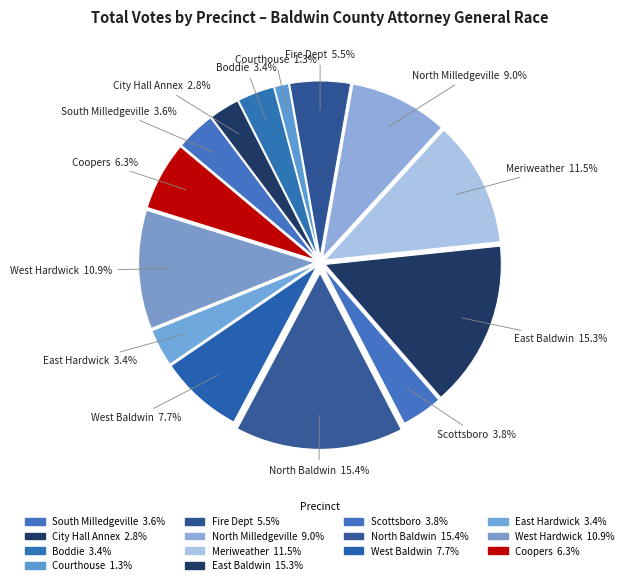

Count the number of slices in the pie.

14